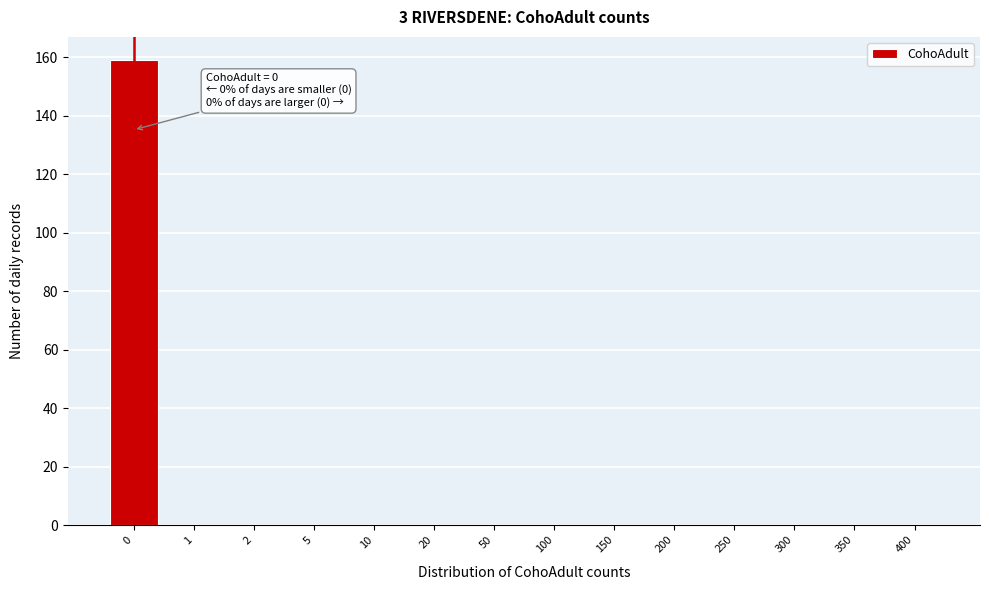

Reading right to left, what are all the values shown in this chart?

400=0	350=0	300=0	250=0	200=0	150=0	100=0	50=0	20=0	10=0	5=0	2=0	1=0	0=159